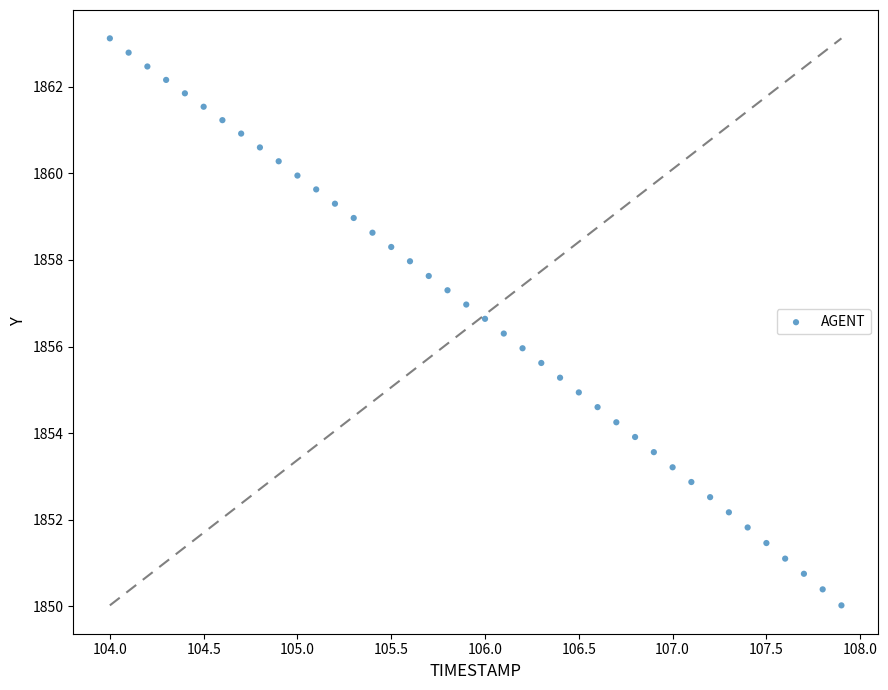

What is the range of Y values (max minus min)?

13.1